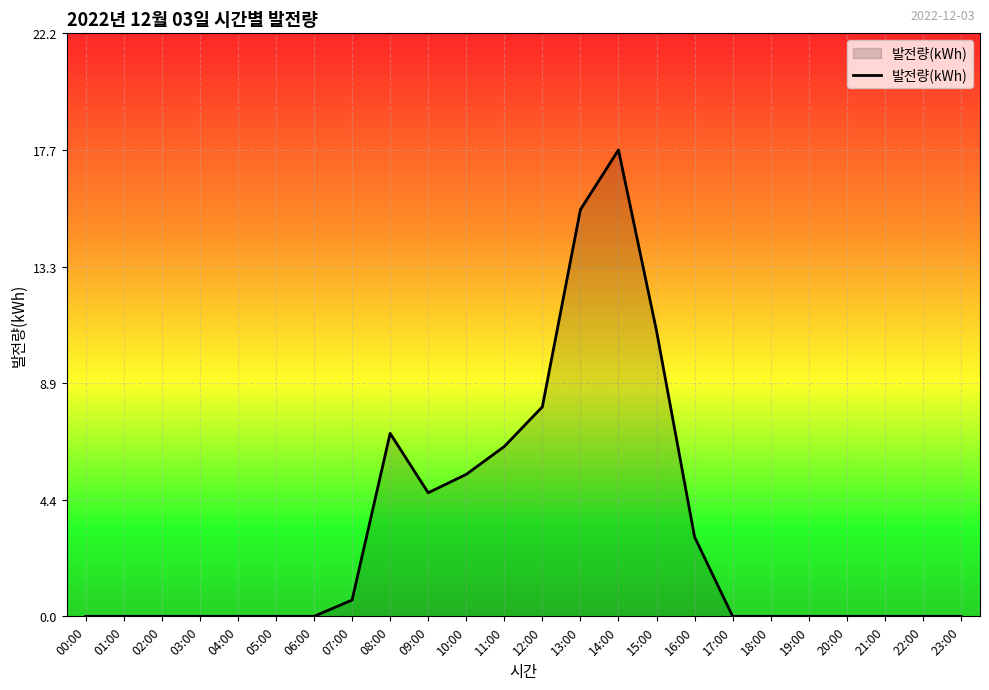

What is the difference between the values at 18:00 and 10:00?

5.4